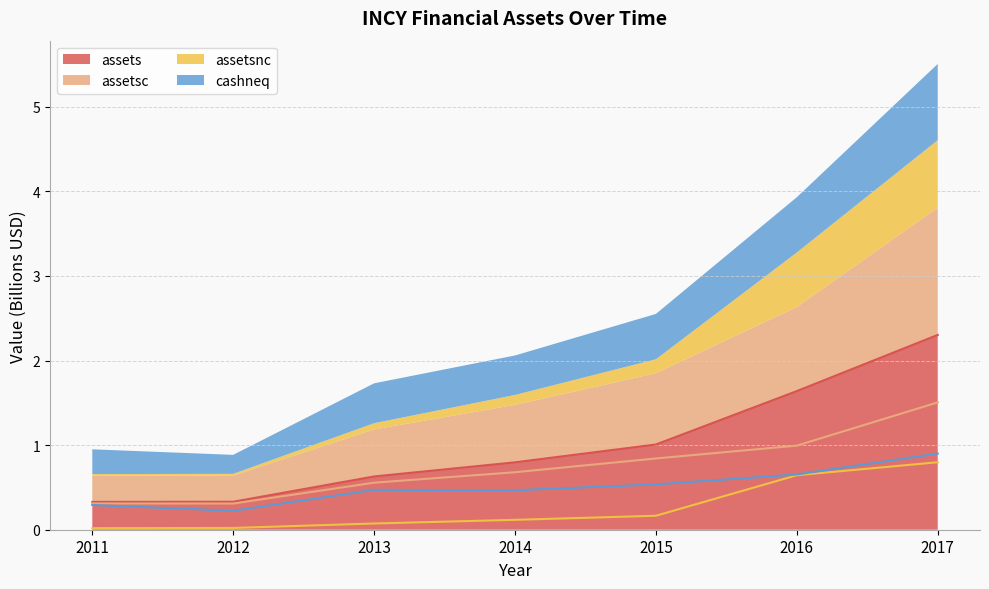

What is the difference between the second highest and second lowest values in the assetsnc series?

0.6